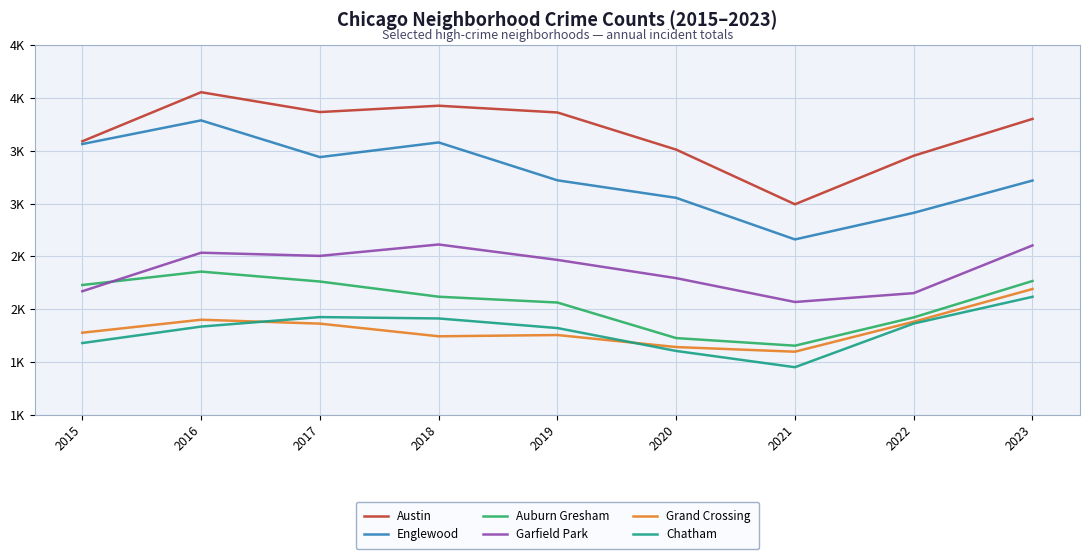

True or false: Grand Crossing and Chatham cross at least once.

True